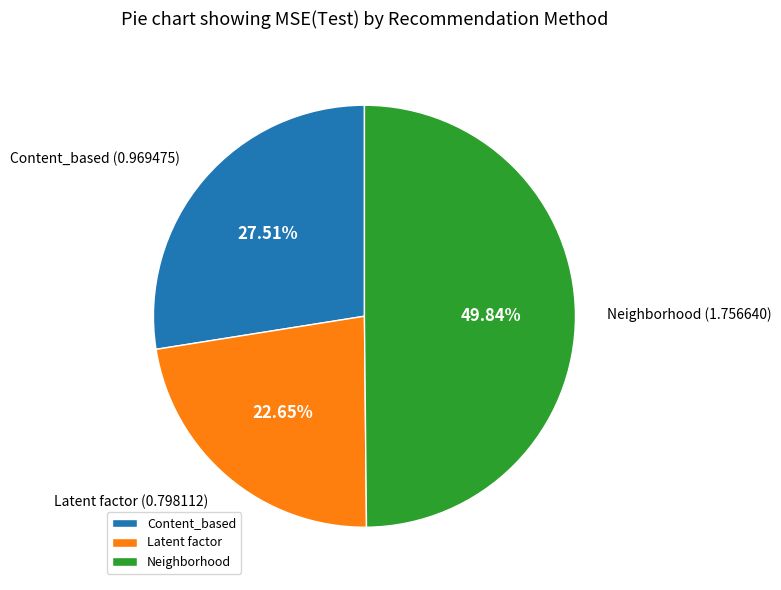

Which slice is the largest?

Neighborhood